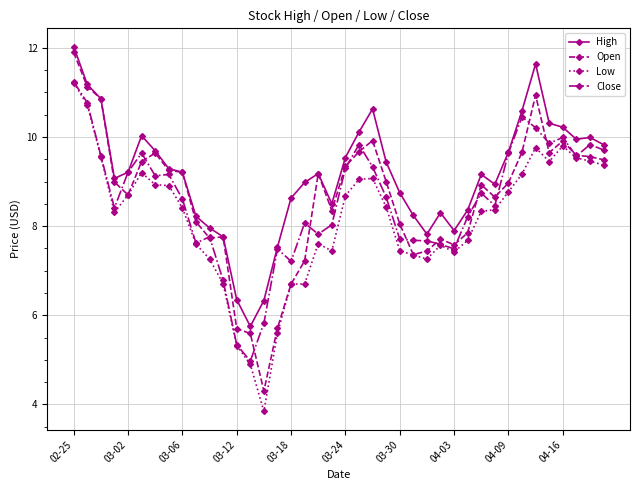

What is the maximum value for Low?

11.2